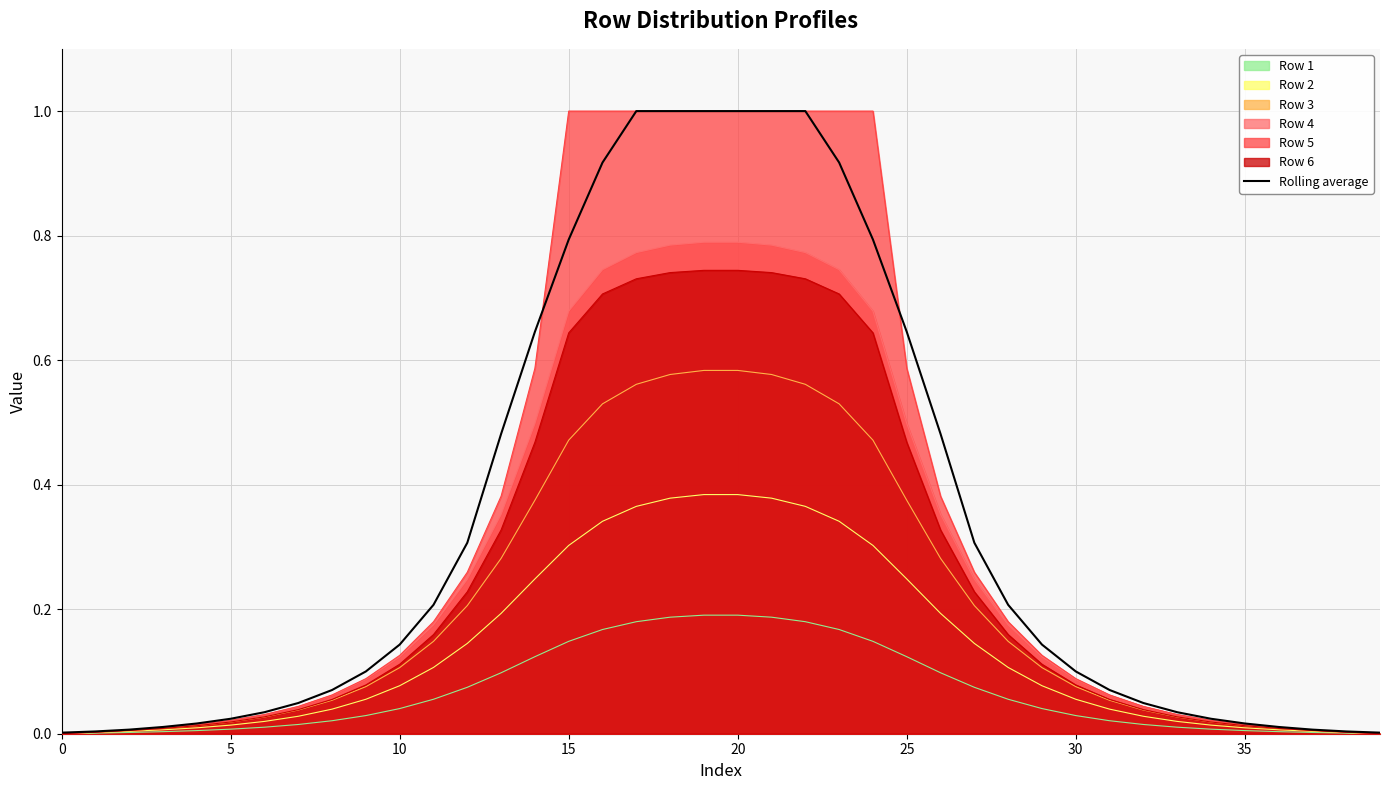

The value at 12 is 0.3. True or false?

True